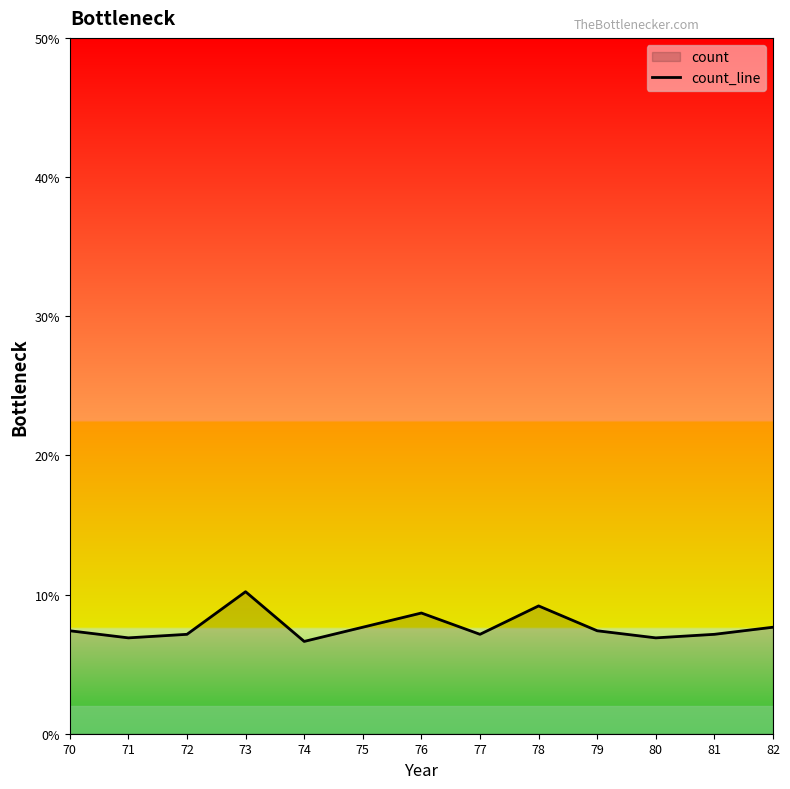

What is the difference between the maximum and minimum values?

3.6